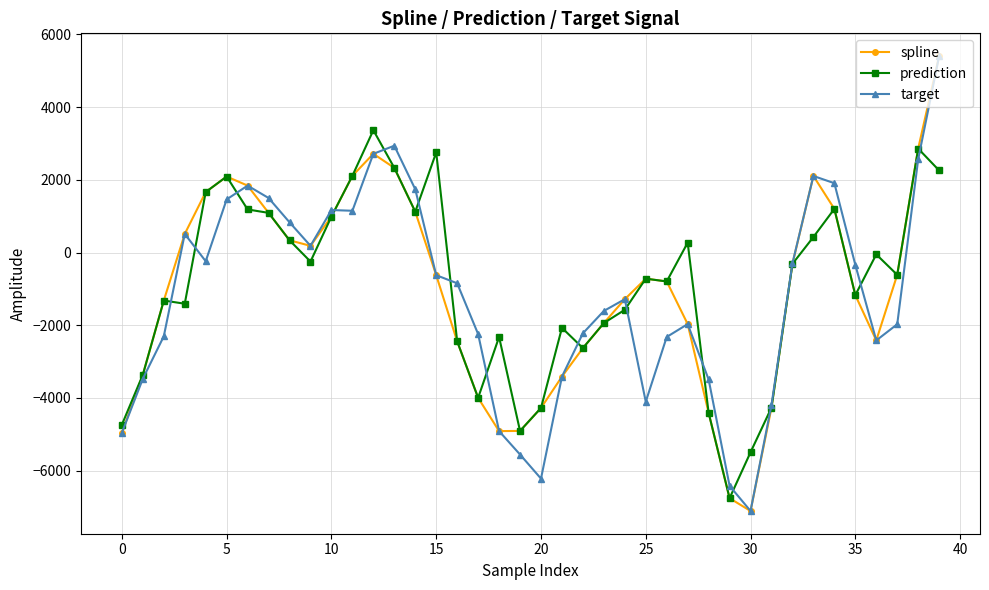

What is the lowest value of the spline series?

-7111.8